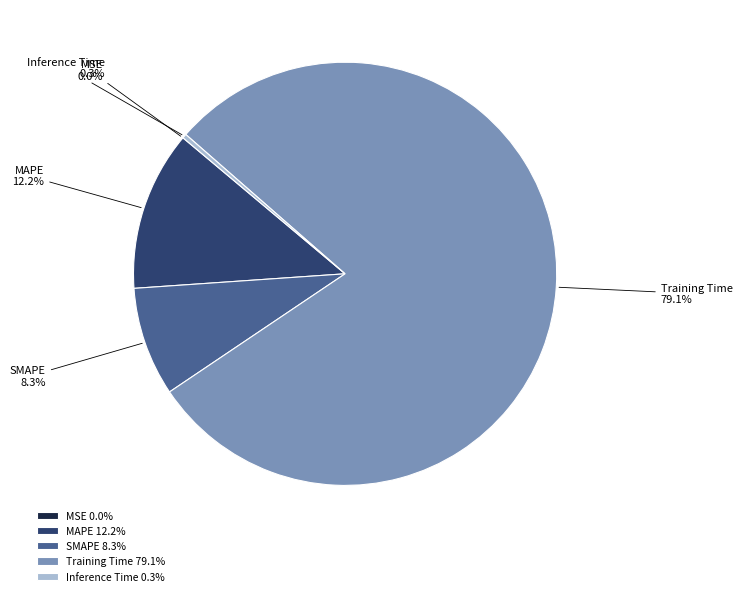

Which has a higher value, MAPE or SMAPE?

MAPE